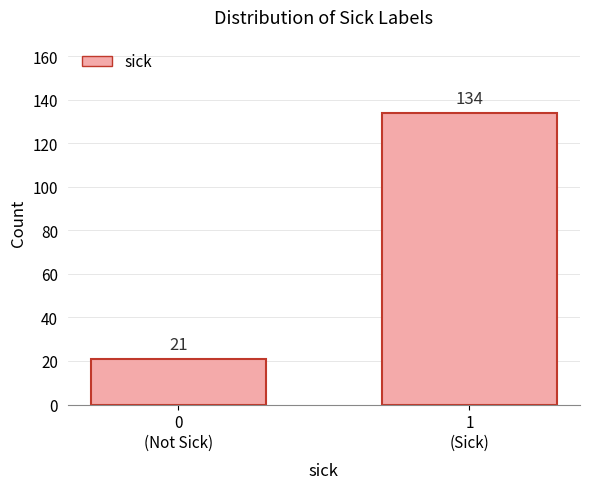

Reading right to left, extract all data points from this chart.

134	21